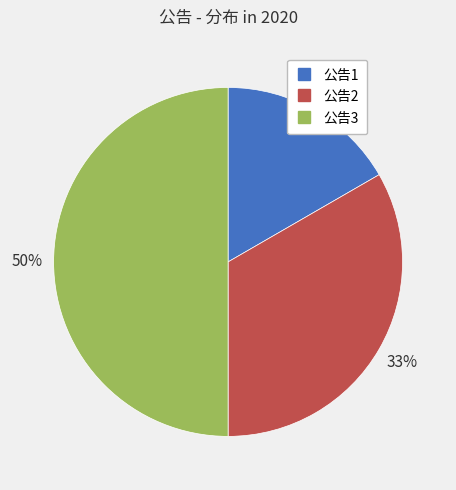

Is it true that 公告3 is 50% of the pie?

True